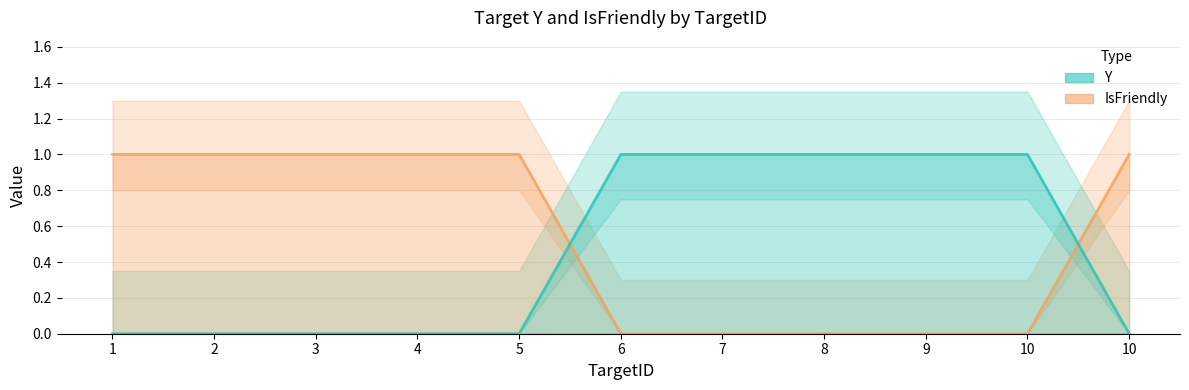

List the series in order of their peak value, lowest first.

Y, IsFriendly